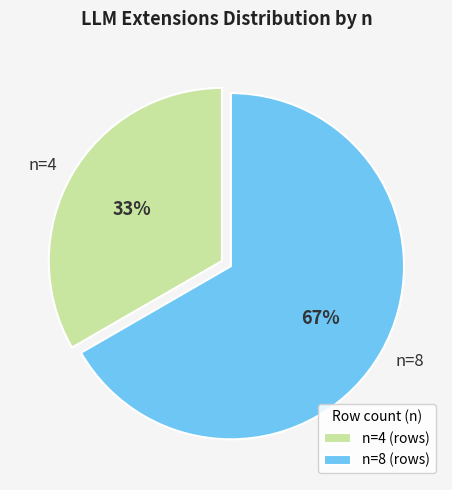

To the nearest percent, what percentage of the pie is n=4?

33%